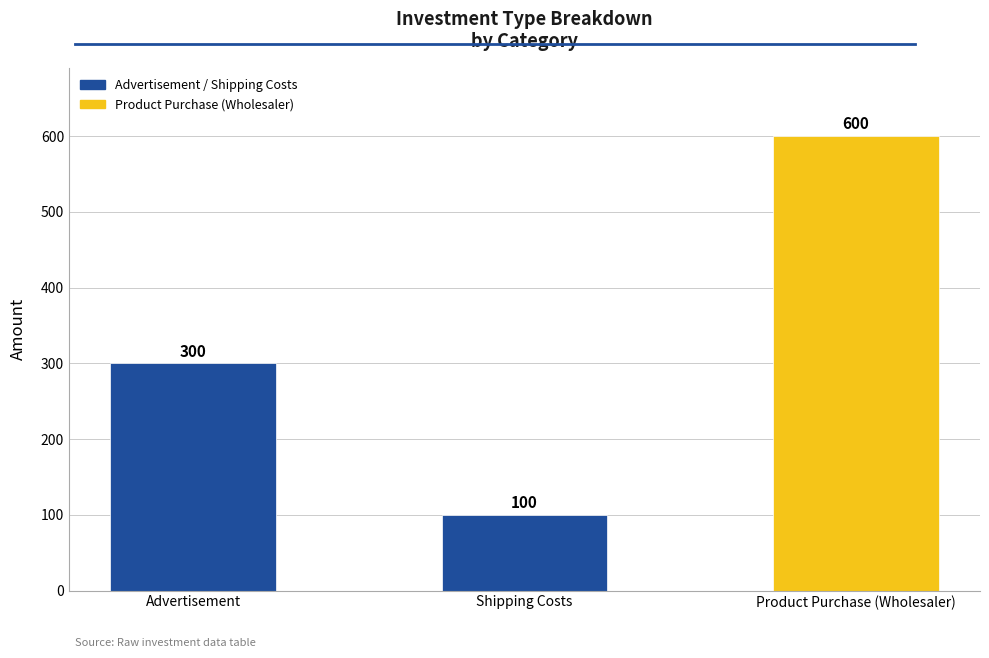

What is the ratio of the value at Product Purchase (Wholesaler) to the value at Advertisement?

2.0